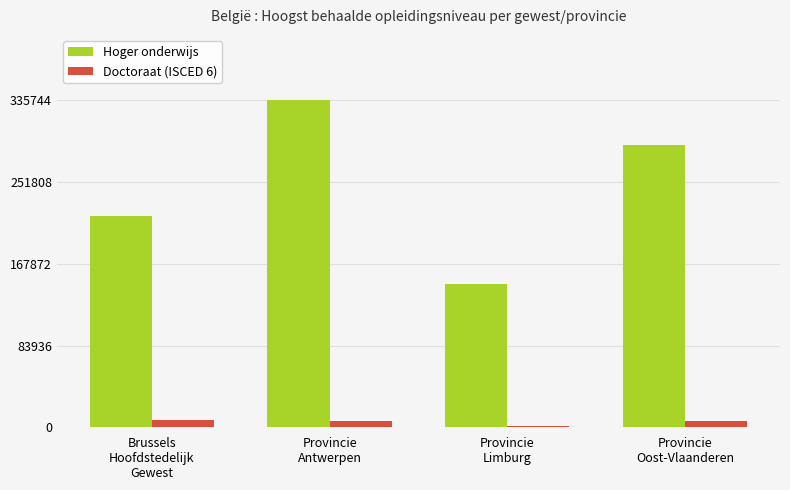

What is the value of the Hoger onderwijs bar at the 4th from the left?

289502